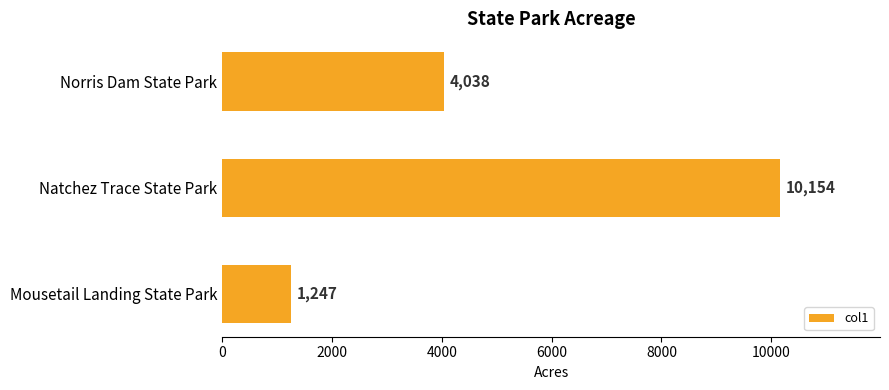

At which category does the chart reach its peak across all series?

Natchez Trace State Park